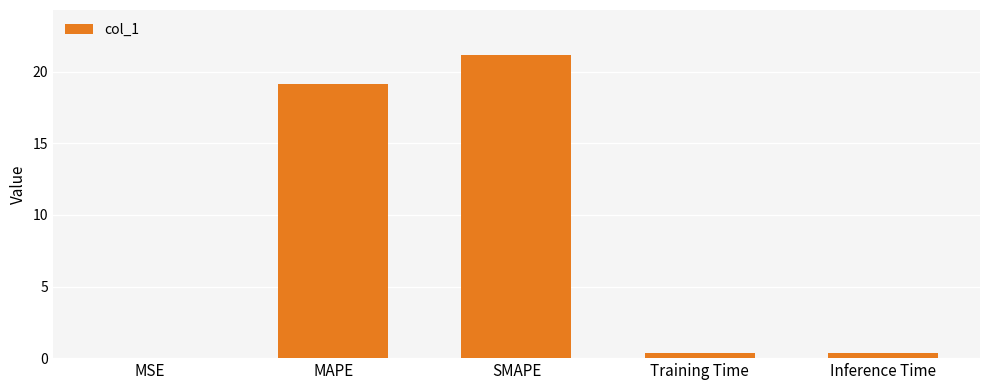

Approximately how many times larger is the value at MAPE compared to SMAPE?

0.9